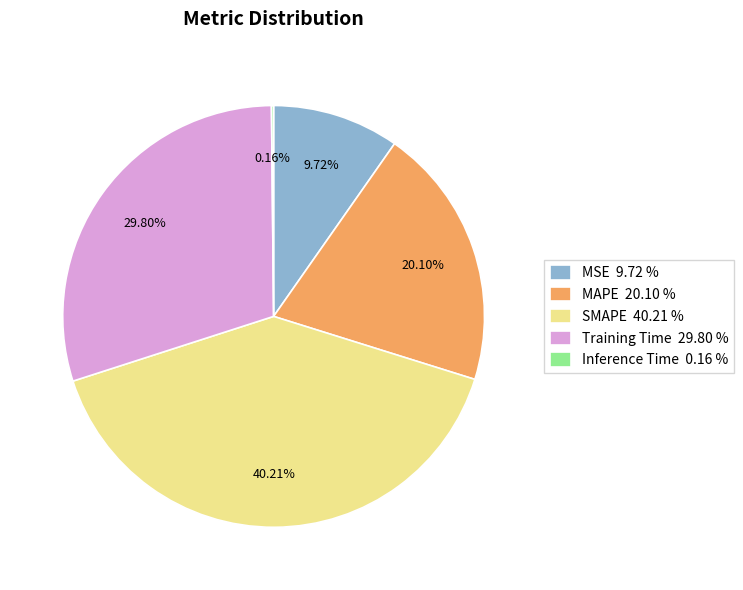

Does any single category account for the majority?

No